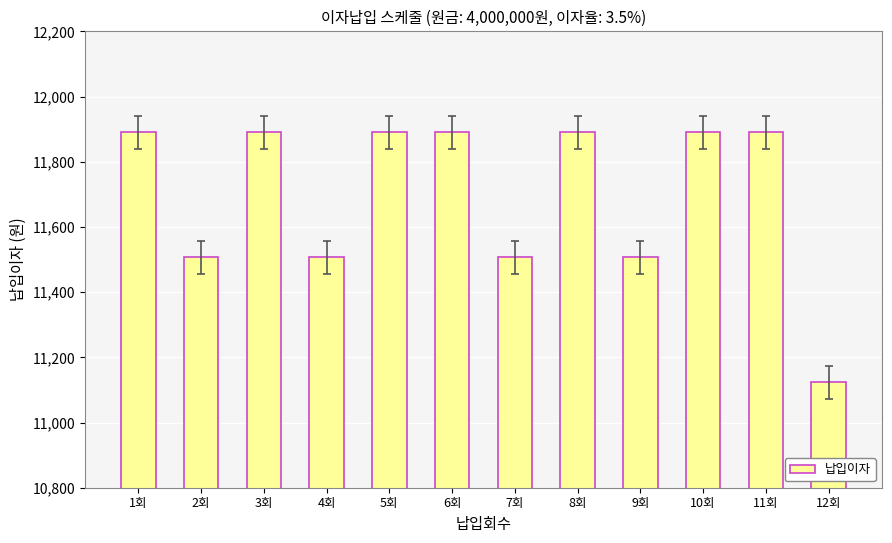

What is the value of the 7th bar from the left?

11506.8